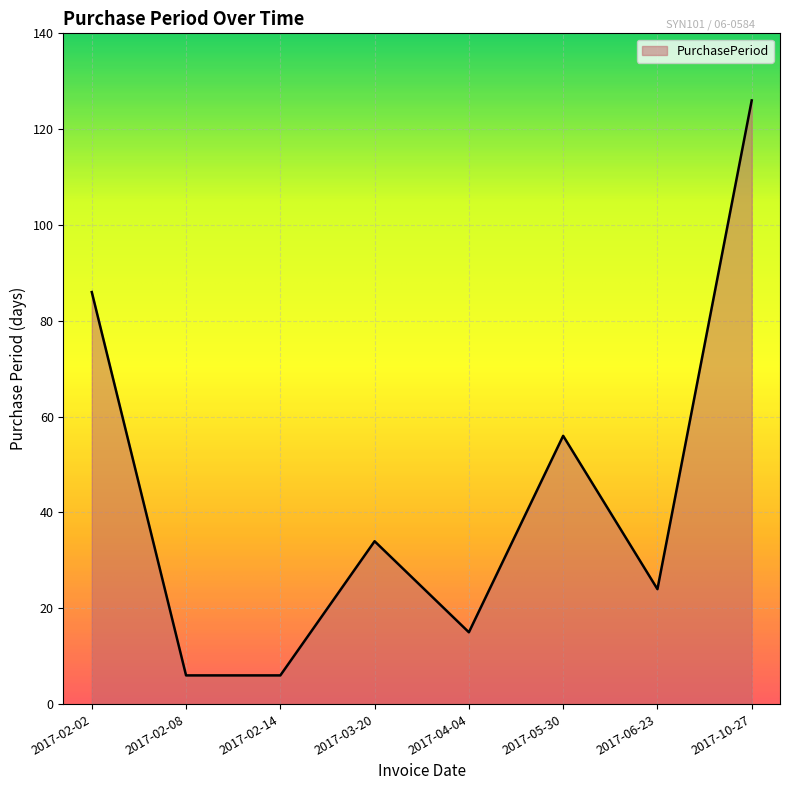

Reading left to right, what are all the values shown in this chart?

86	6	6	34	15	56	24	126